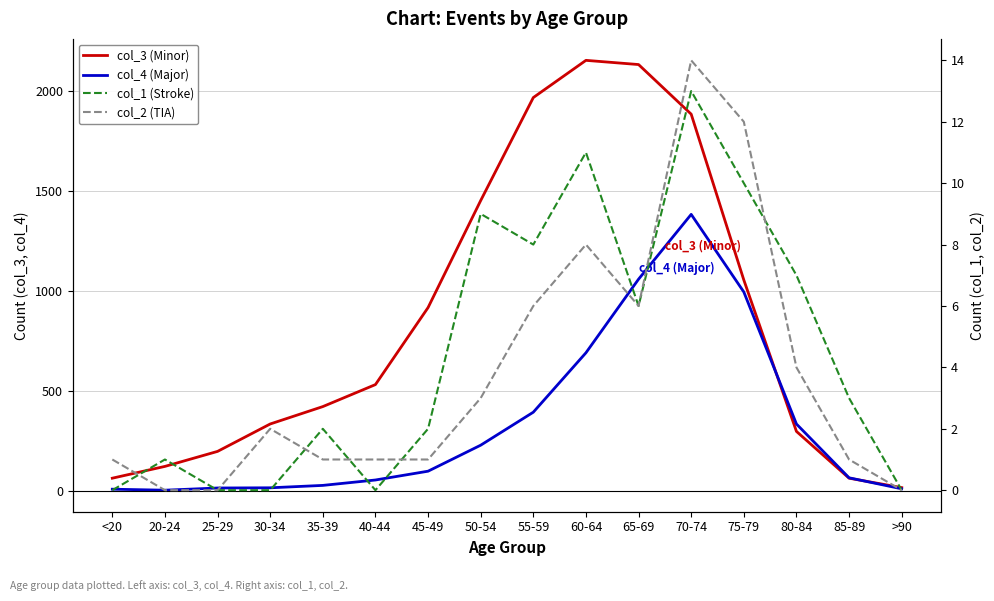

At which label does col_3 (Minor) reach its minimum?

>90